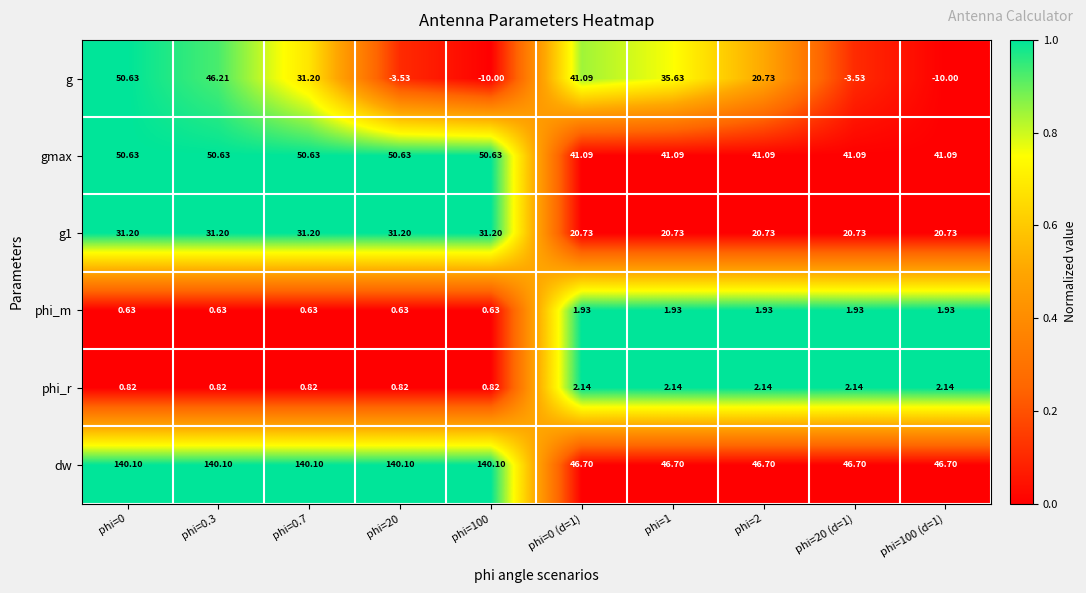

Between phi=2 and phi=20 (d=1), which series saw the biggest shift?

g